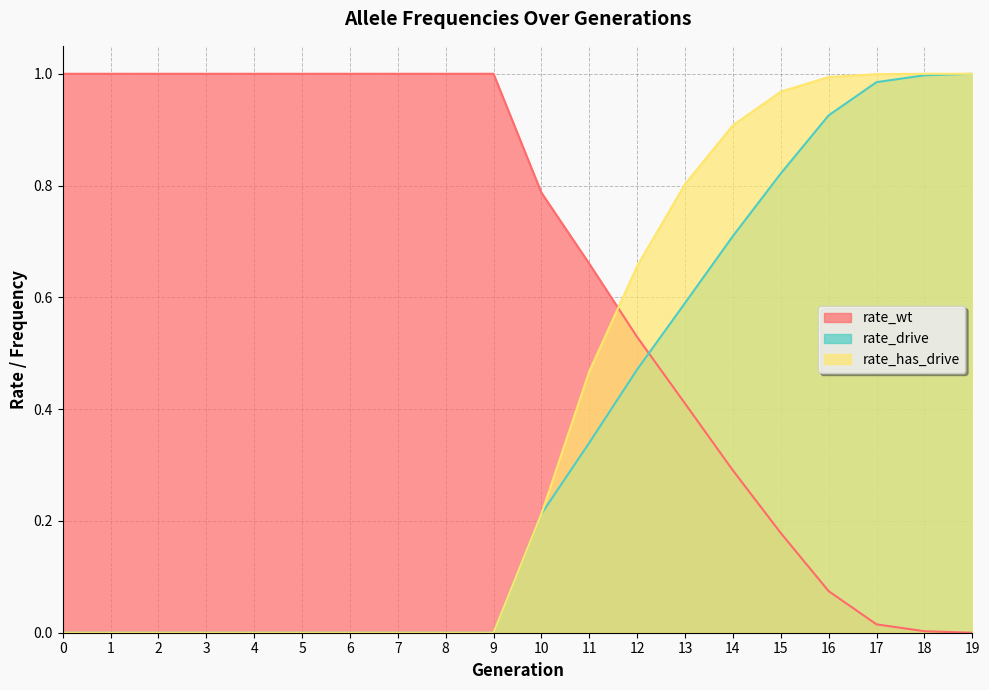

Rank the series by their average value, from lowest to highest.

rate_drive, rate_has_drive, rate_wt